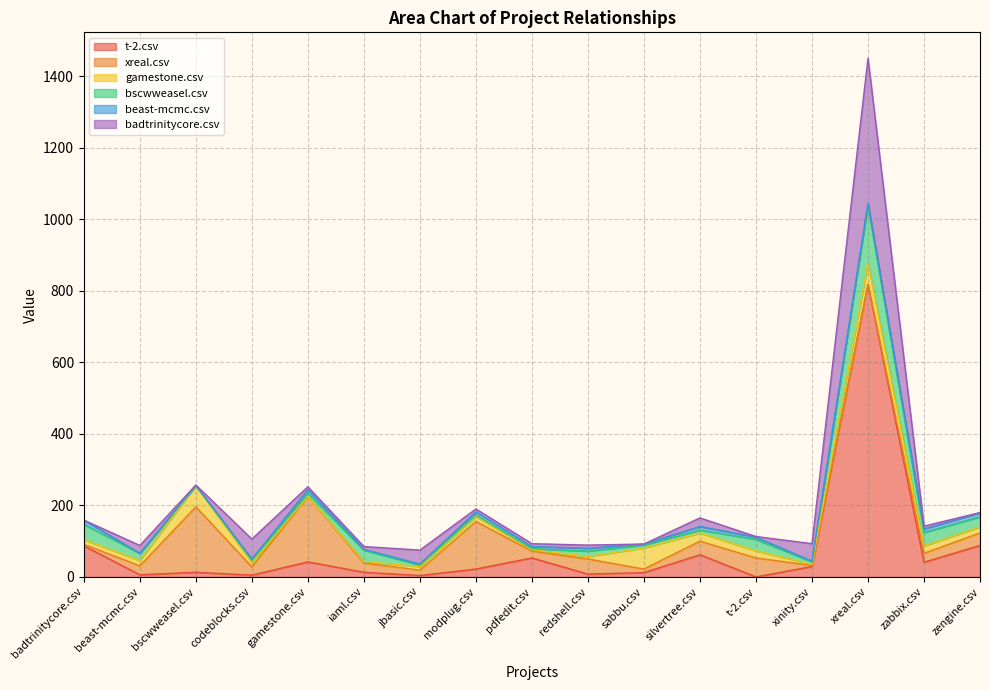

How many distinct data groups are displayed?

6